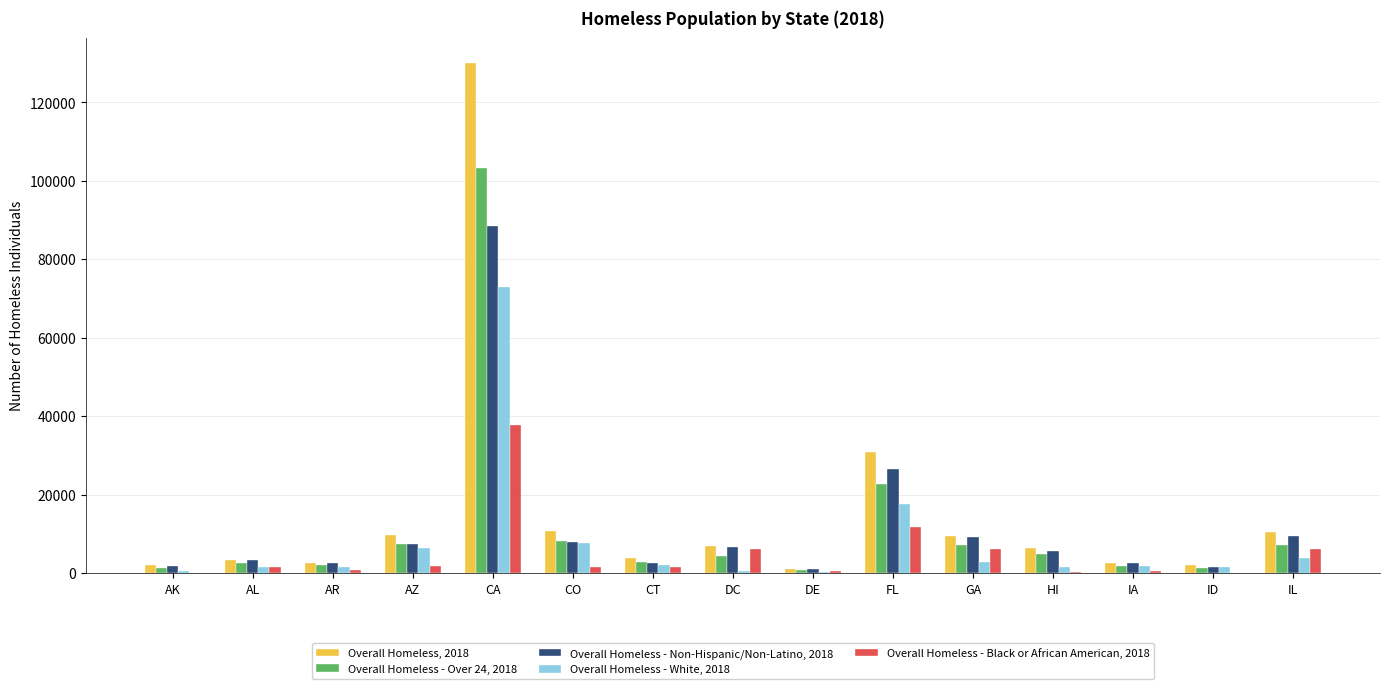

What is the spread (max minus min) of values at DE?

676